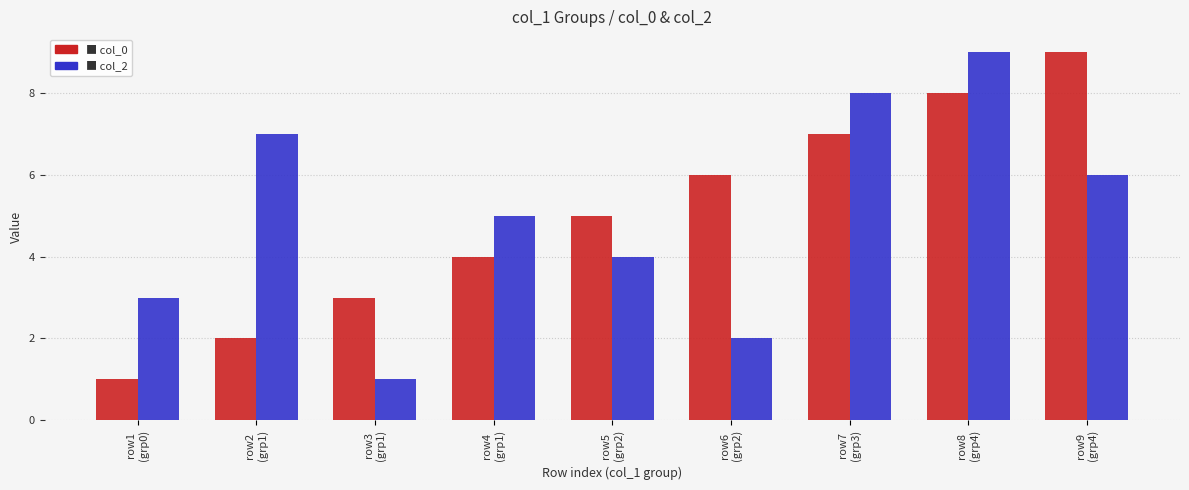

Reading left to right, list all the values displayed in this chart.

col_0: 1	2	3	4	5	6	7	8	9
col_2: 3	7	1	5	4	2	8	9	6